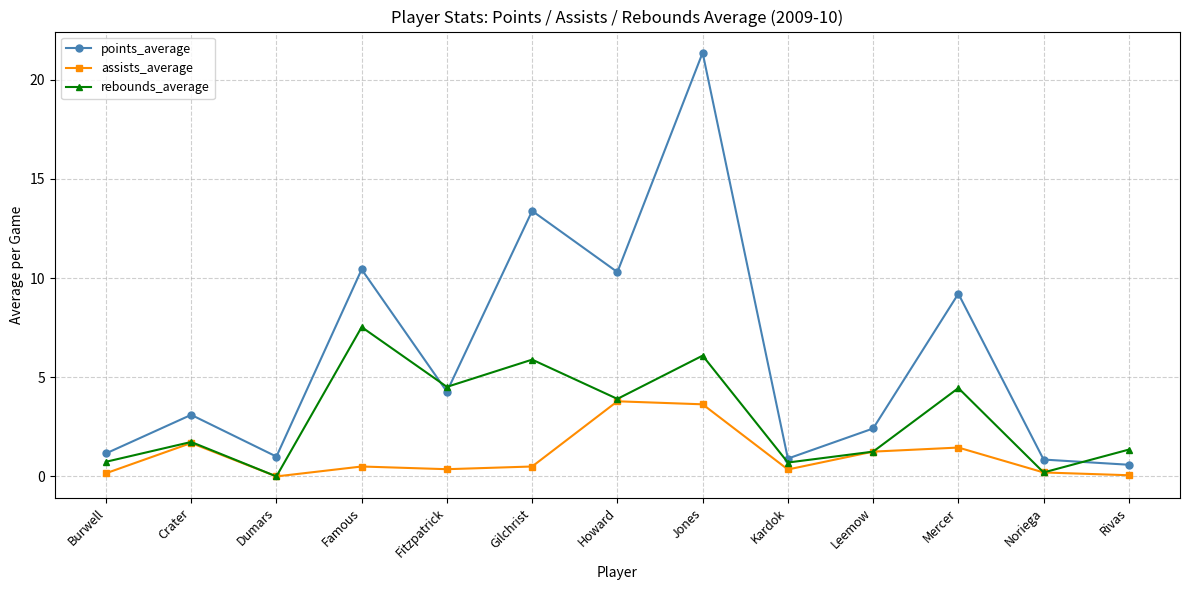

Where is rebounds_average nearest to the value 3?

Howard